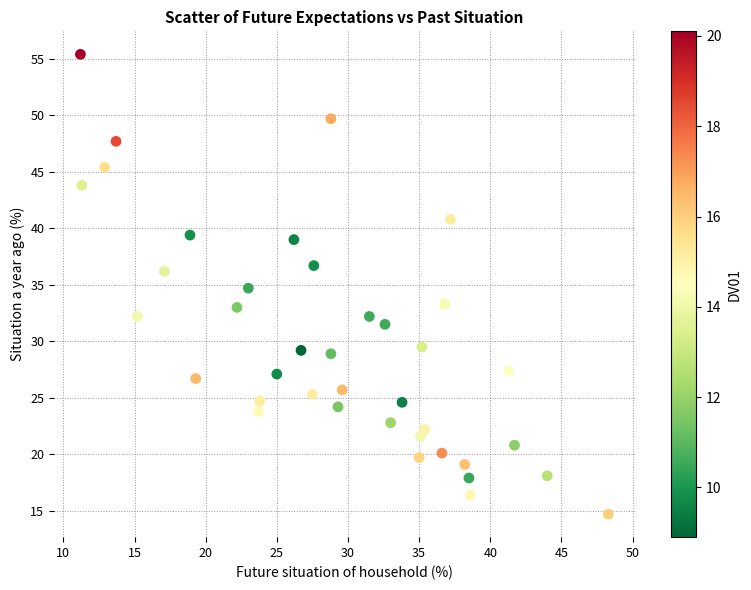

What is the range of Y values (max minus min)?

40.7